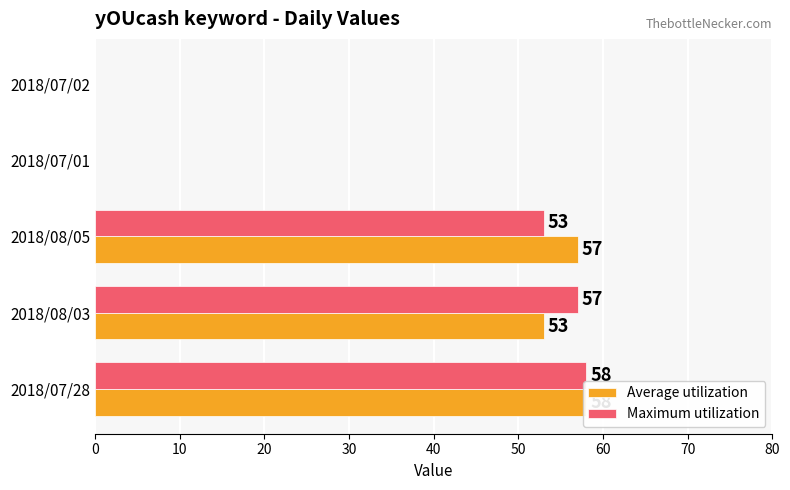

At 2018/07/02, list the series in order from largest to smallest.

Average utilization, Maximum utilization